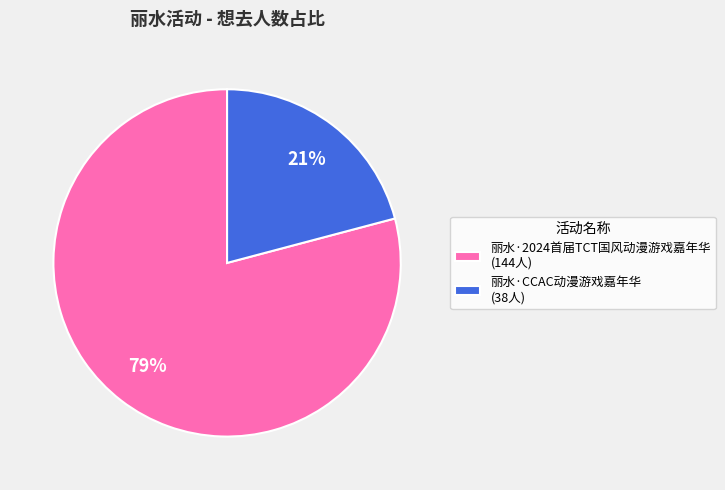

To the nearest percent, what portion does 丽水·CCAC动漫游戏嘉年华 represent?

21%